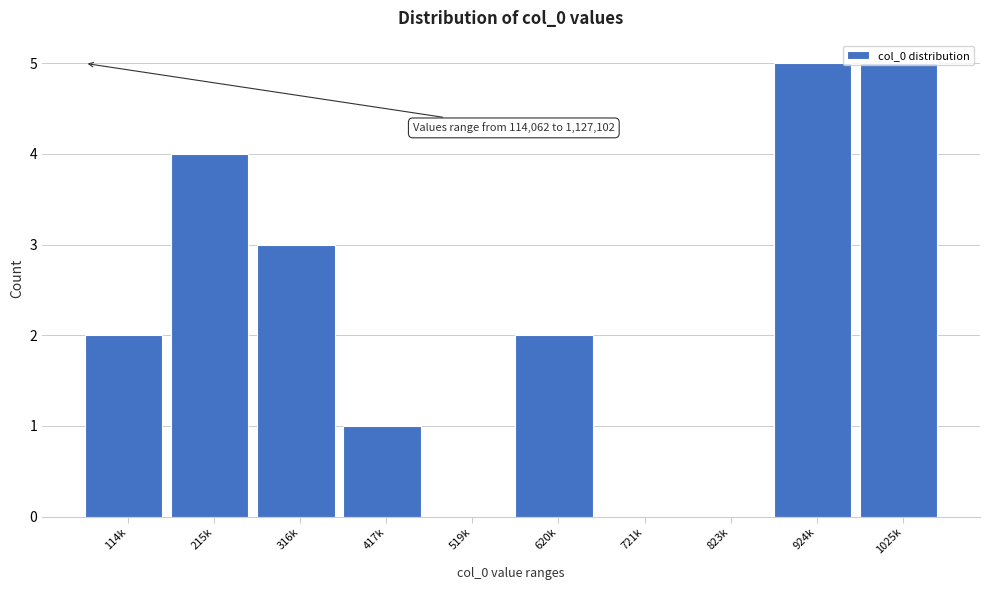

What is the maximum value shown in the chart?

5